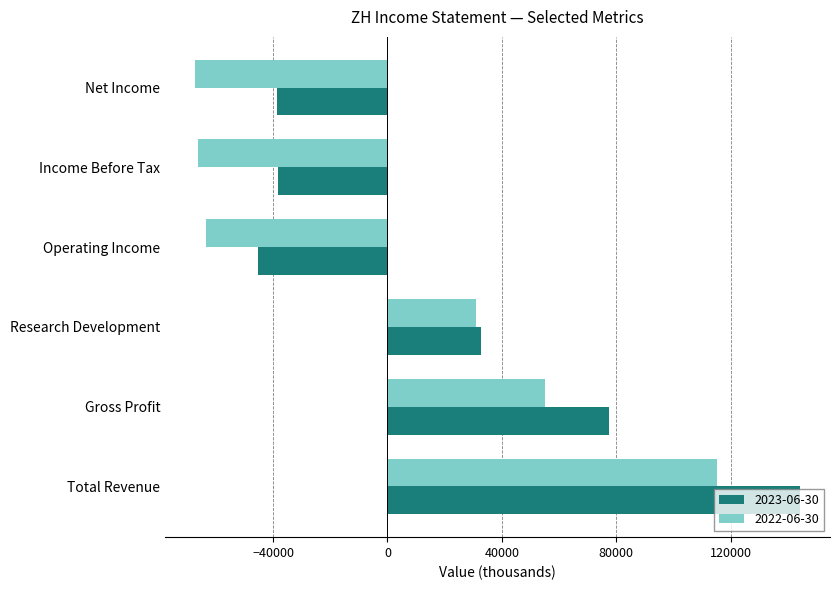

The 2023-06-30 series shows -38600 at Net Income. True or false?

True